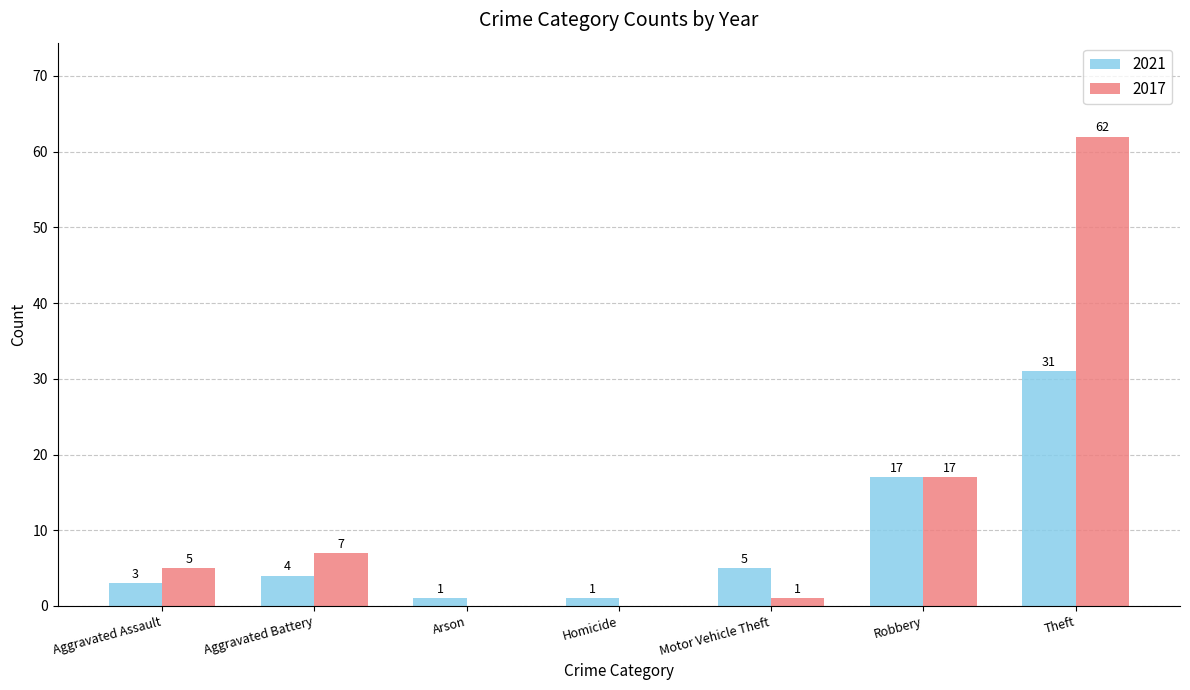

At which label does 2017 reach its peak?

Theft